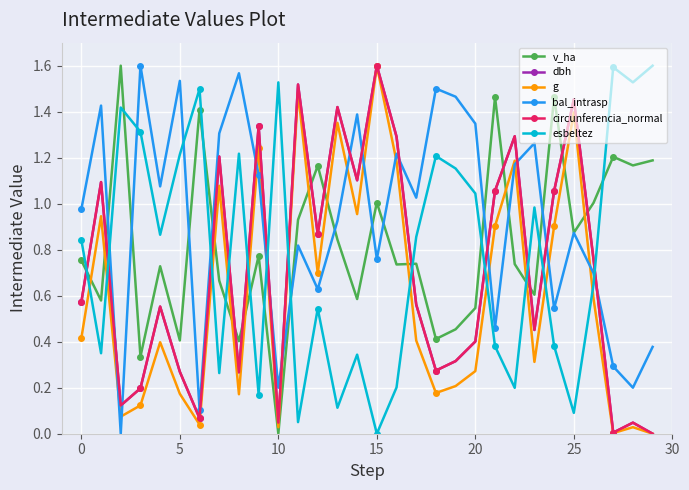

True or false: esbeltez has more than 2 points higher than both neighbors.

True